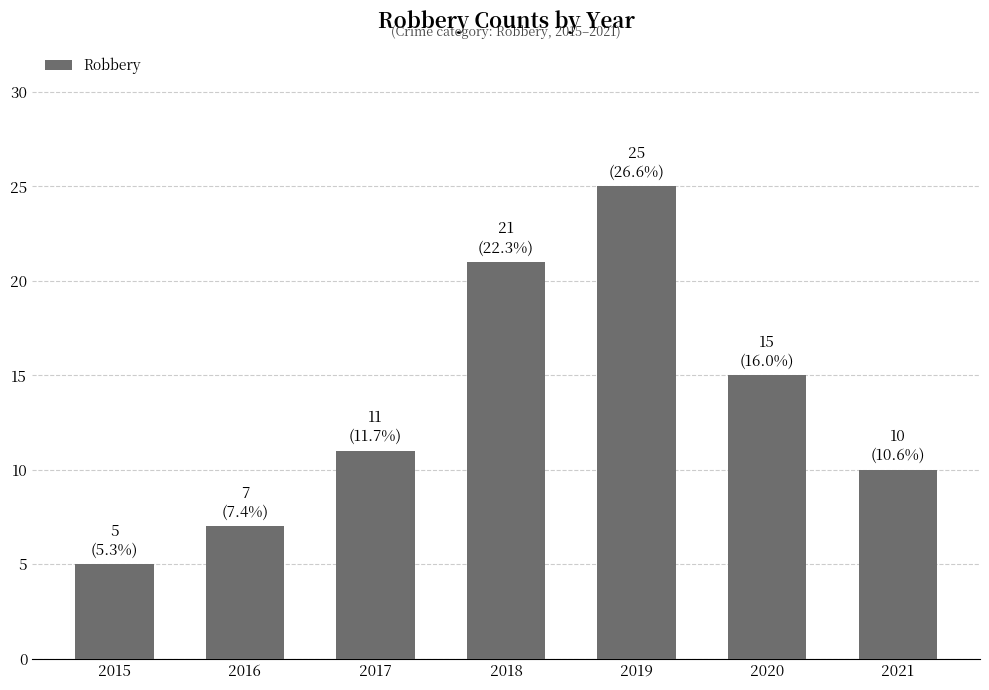

What is the sum of the values at 2015 and 2021?

15